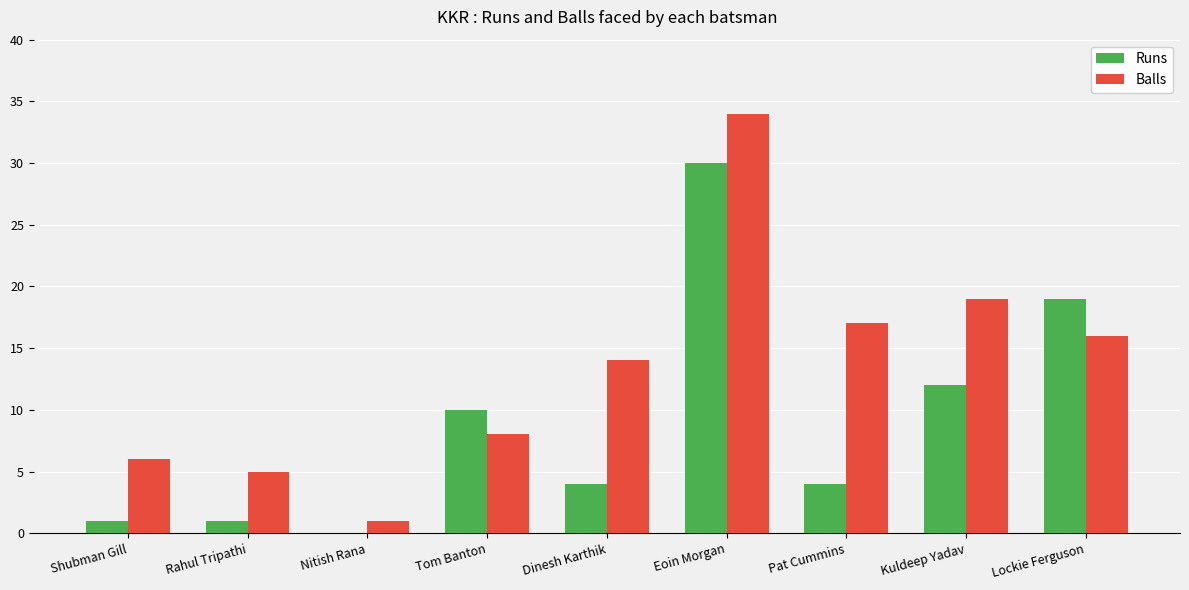

What is the approximate value of Balls at Shubman Gill?

6